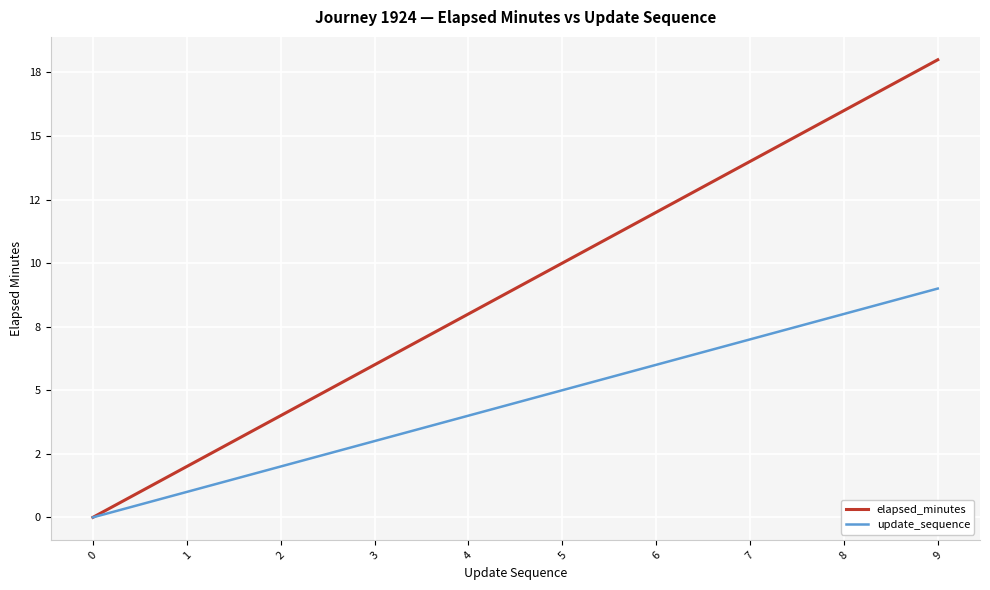

Reading left to right, transcribe all the data shown in this chart.

elapsed_minutes: 0=0	1=2	2=4	3=6	4=8	5=10	6=12	7=14	8=16	9=18
update_sequence: 0=0	1=1	2=2	3=3	4=4	5=5	6=6	7=7	8=8	9=9